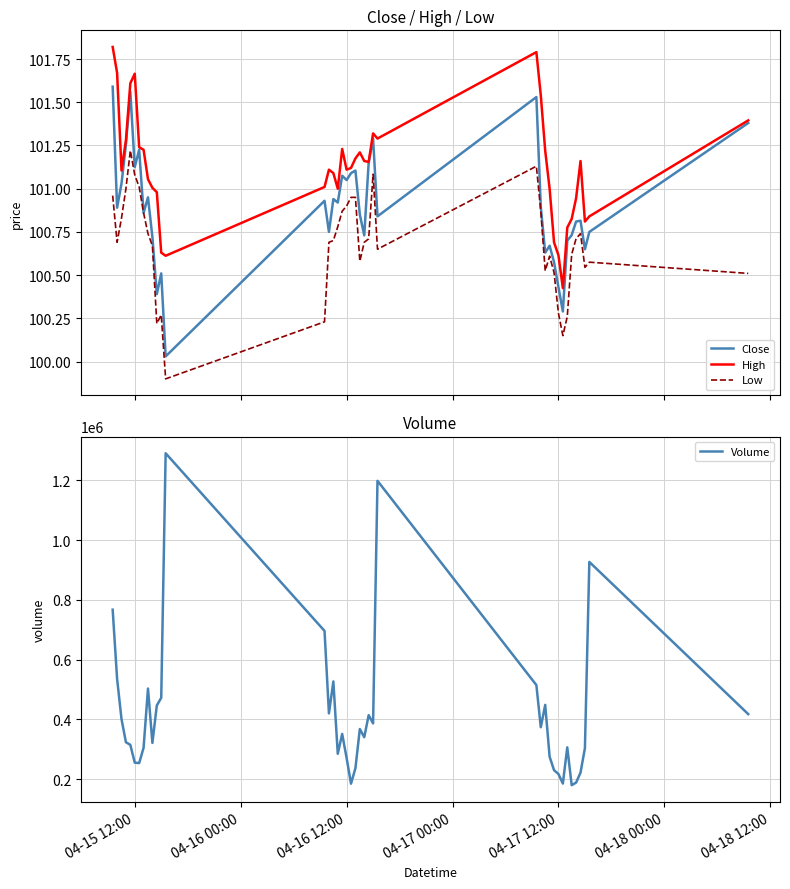

What are all the series names shown in the legend?

Close, High, Low, Volume